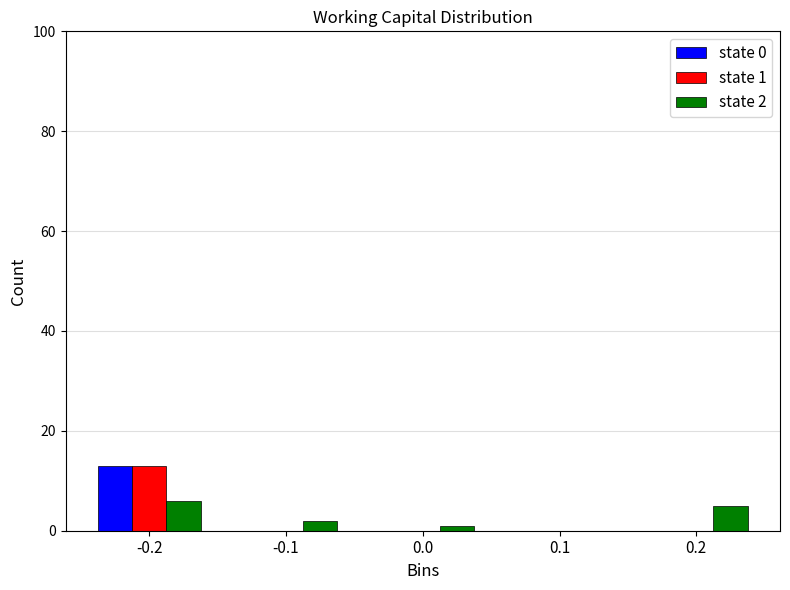

Reading left to right, extract all data points from this chart.

state 0: -0.2=13	-0.1=0	0.0=0	0.1=0	0.2=0
state 1: -0.2=13	-0.1=0	0.0=0	0.1=0	0.2=0
state 2: -0.2=6	-0.1=2	0.0=1	0.1=0	0.2=5